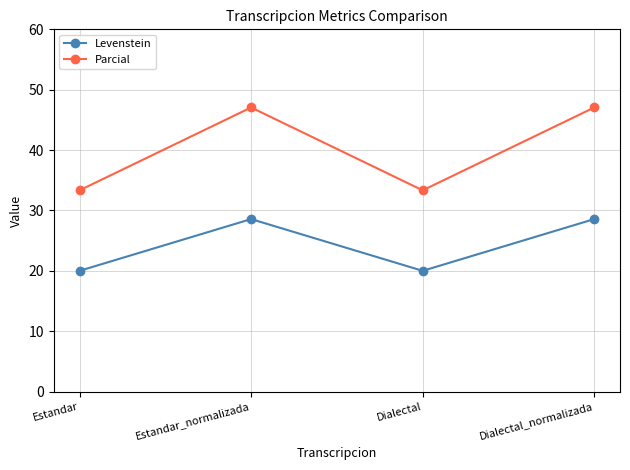

Count the number of categories in the chart.

4